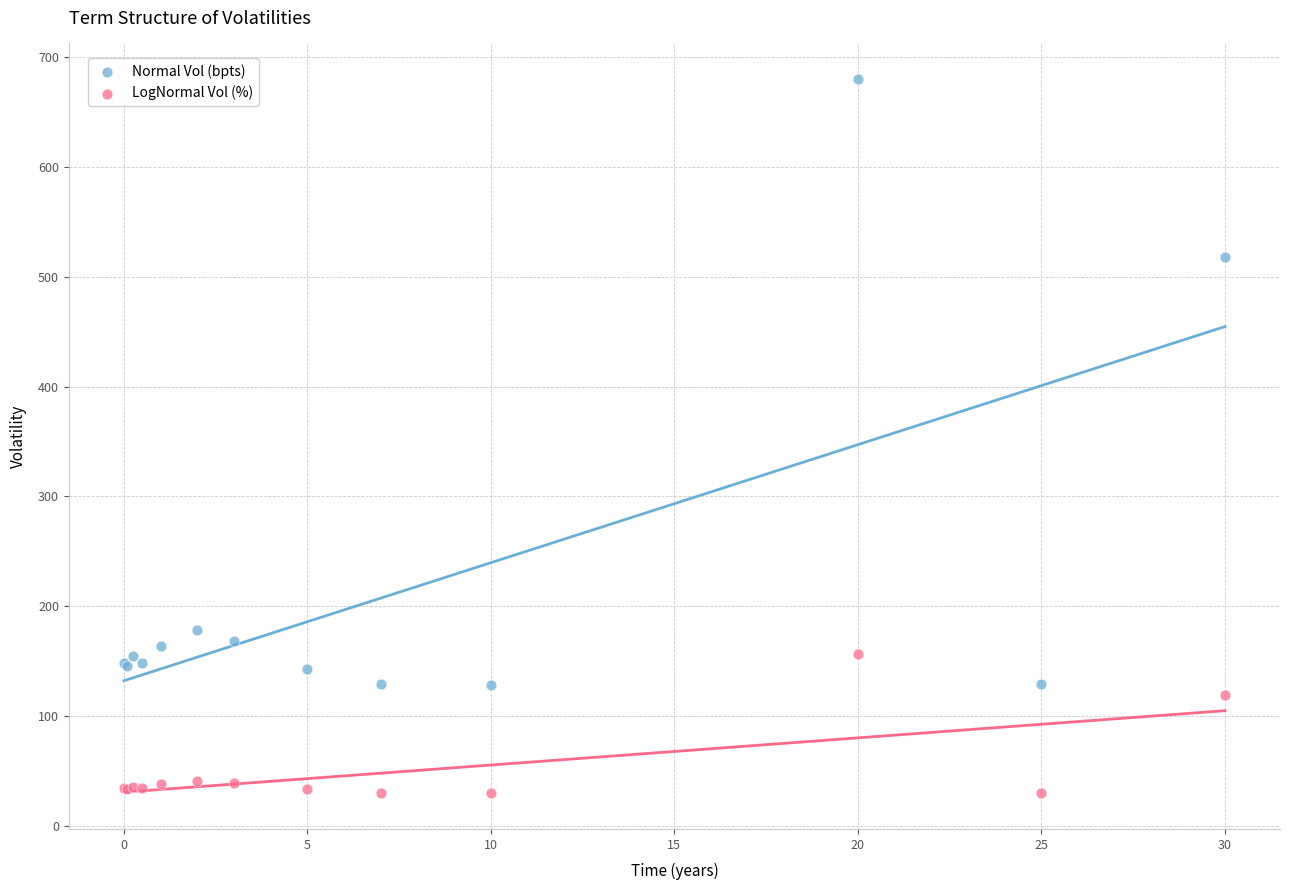

What are all the series names shown in the legend?

Normal Vol (bpts), LogNormal Vol (%)